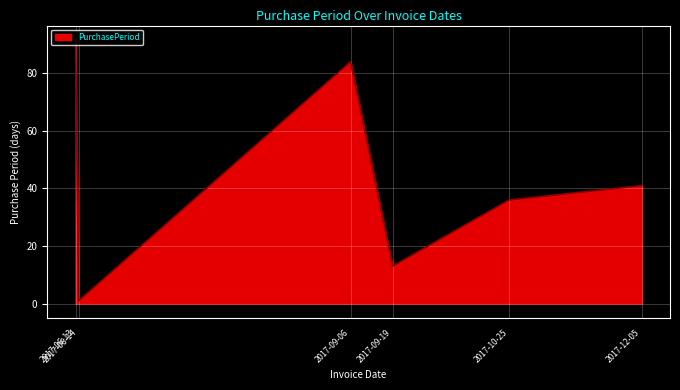

Rank the categories by value from highest to lowest.

2017-06-13, 2017-09-06, 2017-12-05, 2017-10-25, 2017-09-19, 2017-06-14